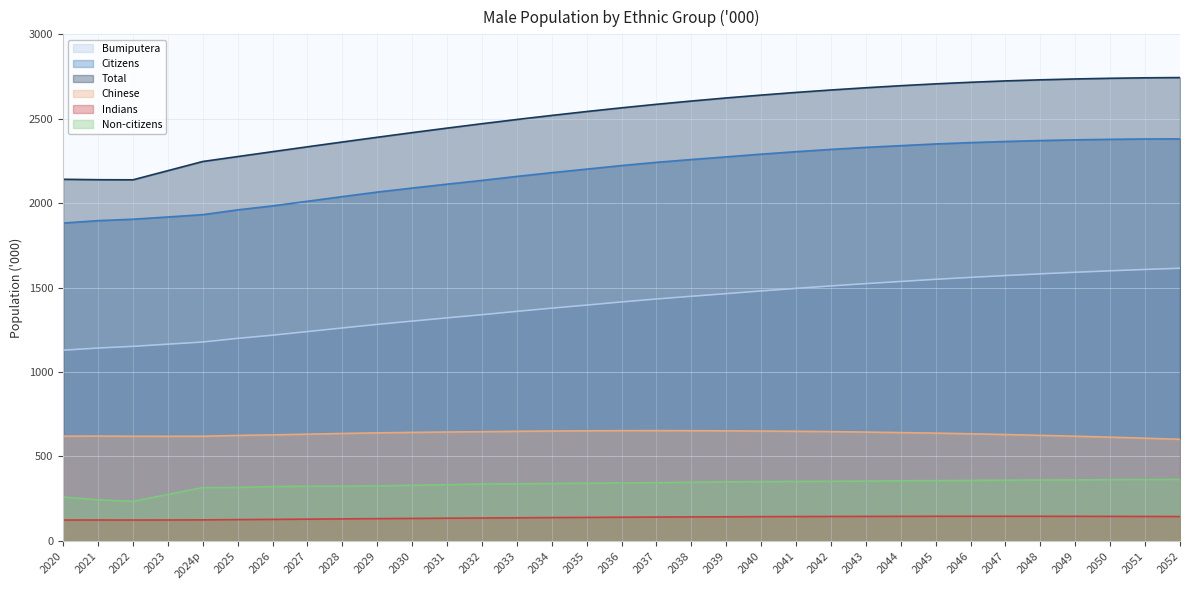

Does the chart have visible grid lines?

Yes